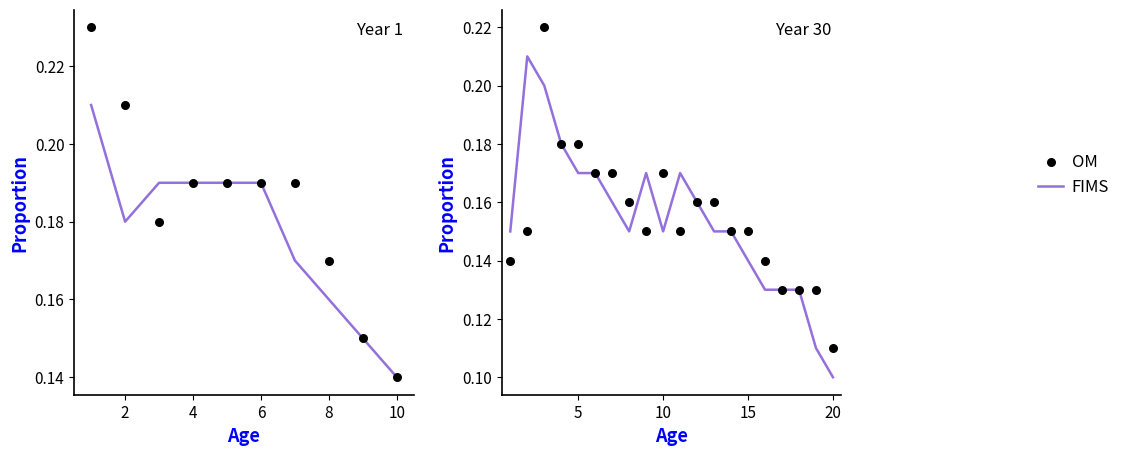

Is the value of OM at 16 greater than the value of FIMS at 10?

No